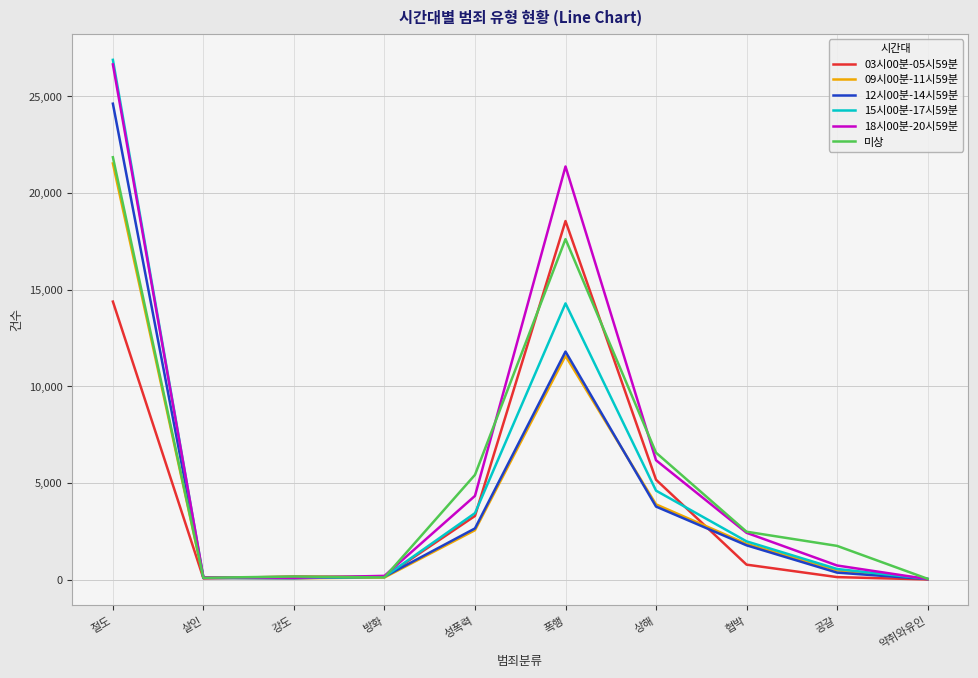

What is the total value across all series at 성폭력?

21706